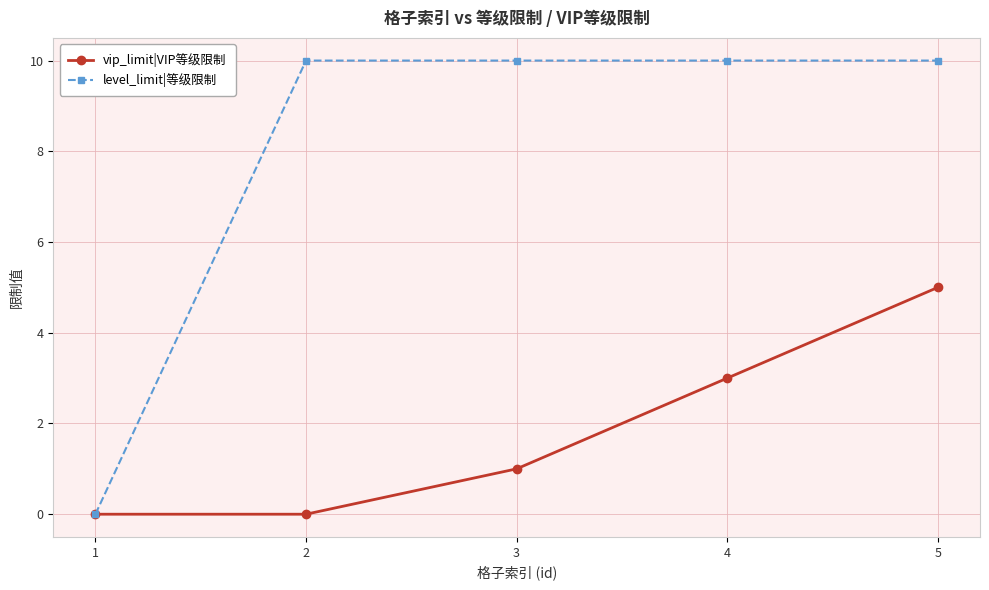

Reading left to right, list all the values displayed in this chart.

vip_limit|VIP等级限制: 0	0	1	3	5
level_limit|等级限制: 0	10	10	10	10